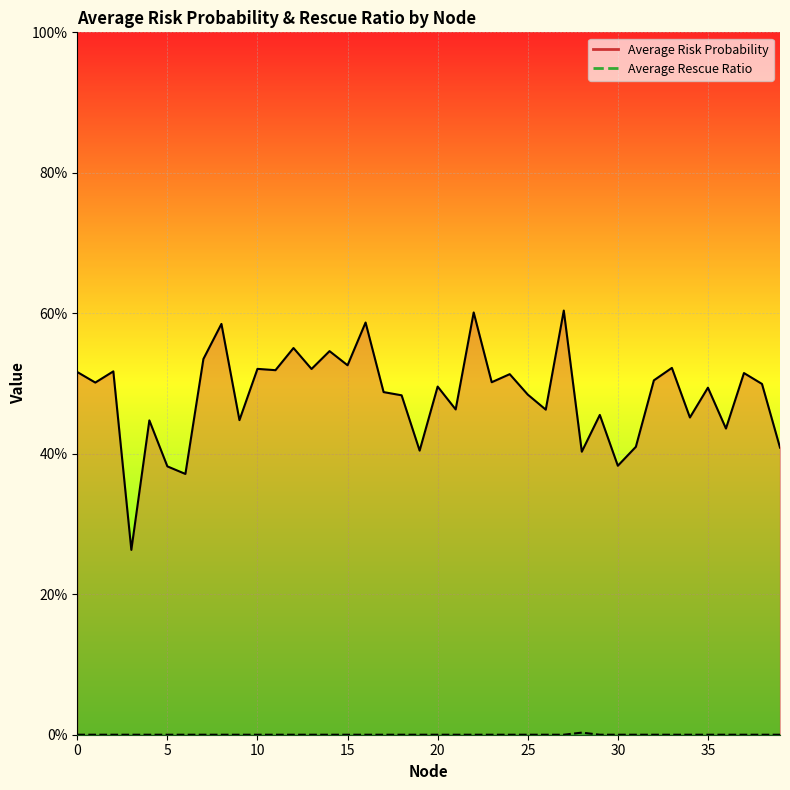

Reading left to right, list all the values displayed in this chart.

Average Risk Probability: 0.5	0.5	0.5	0.3	0.4	0.4	0.4	0.5	0.6	0.4	0.5	0.5	0.6	0.5	0.5	0.5	0.6	0.5	0.5	0.4	0.5	0.5	0.6	0.5	0.5	0.5	0.5	0.6	0.4	0.5	0.4	0.4	0.5	0.5	0.5	0.5	0.4	0.5	0.5	0.4
Average Rescue Ratio: 0.0	0.0	0.0	0.0	0.0	0.0	0.0	0.0	0.0	0.0	0.0	0.0	0.0	0.0	0.0	0.0	0.0	0.0	0.0	0.0	0.0	0.0	0.0	0.0	0.0	0.0	0.0	0.0	0.0	0.0	0.0	0.0	0.0	0.0	0.0	0.0	0.0	0.0	0.0	0.0